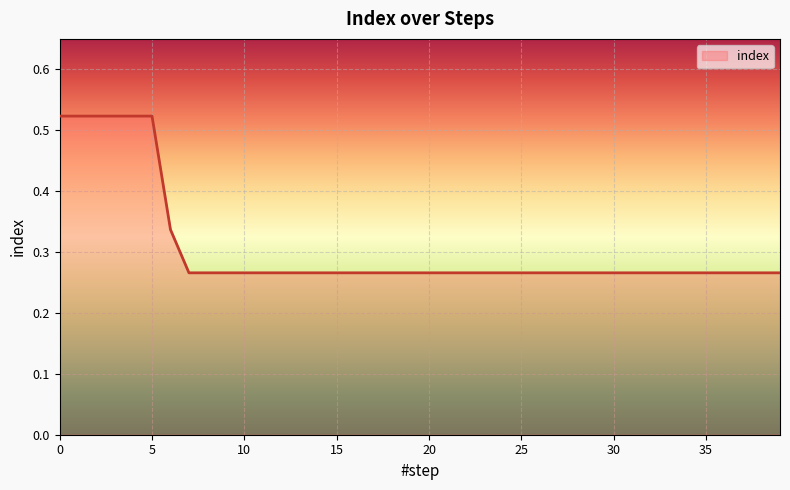

Is this an area chart (filled region under the line)?

Yes